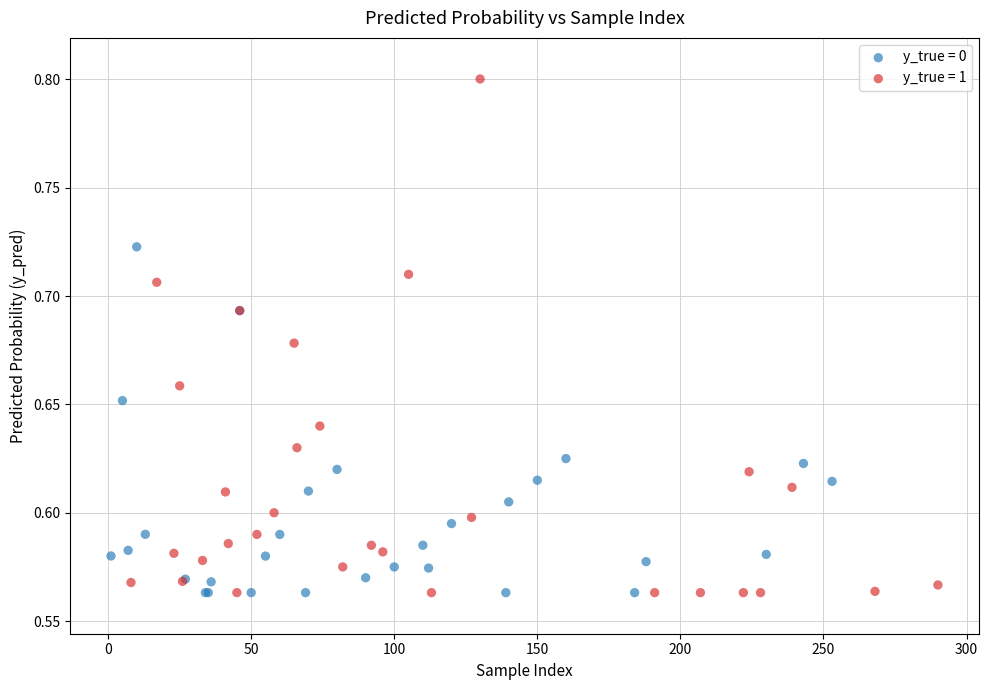

Which series contains the highest Y value?

y_true = 1